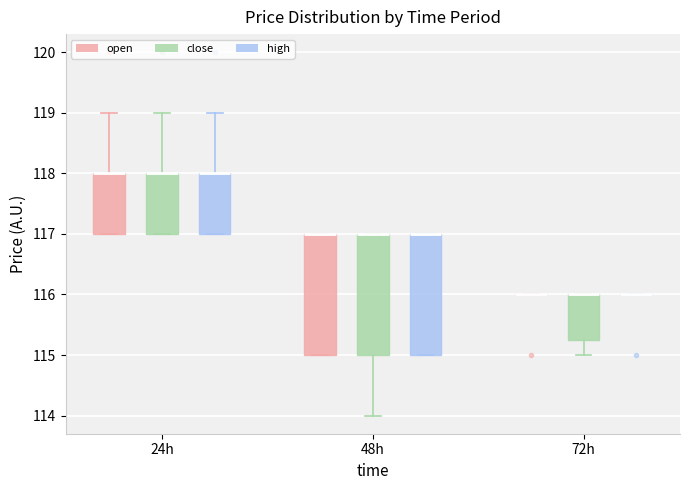

Reading left to right, transcribe this box plot: for each box, give where its median line is, the range the box spans, and where its two whiskers end, as read against the y-axis. The values are not printed on the chart, so give them approximately, as read against the axis.

24h (open): median 118.0 (drawn on the box's upper edge), box 117.0 to 118.0, whiskers 117.0 to 119.0
24h (close): median 118.0 (drawn on the box's upper edge), box 117.0 to 118.0, whiskers 117.0 to 119.0
24h (high): median 118.0 (drawn on the box's upper edge), box 117.0 to 118.0, whiskers 117.0 to 119.0
48h (open): median 117.0 (drawn on the box's upper edge), box 115.0 to 117.0, whiskers 115.0 to 117.0
48h (close): median 117.0 (drawn on the box's upper edge), box 115.0 to 117.0, whiskers 114.0 to 117.0
48h (high): median 117.0 (drawn on the box's upper edge), box 115.0 to 117.0, whiskers 115.0 to 117.0
72h (open): box collapsed to a line at 116.0, whiskers 116.0 to 116.0
72h (close): median 116.0 (drawn on the box's upper edge), box 115.3 to 116.0, whiskers 115.0 to 116.0
72h (high): box collapsed to a line at 116.0, whiskers 116.0 to 116.0